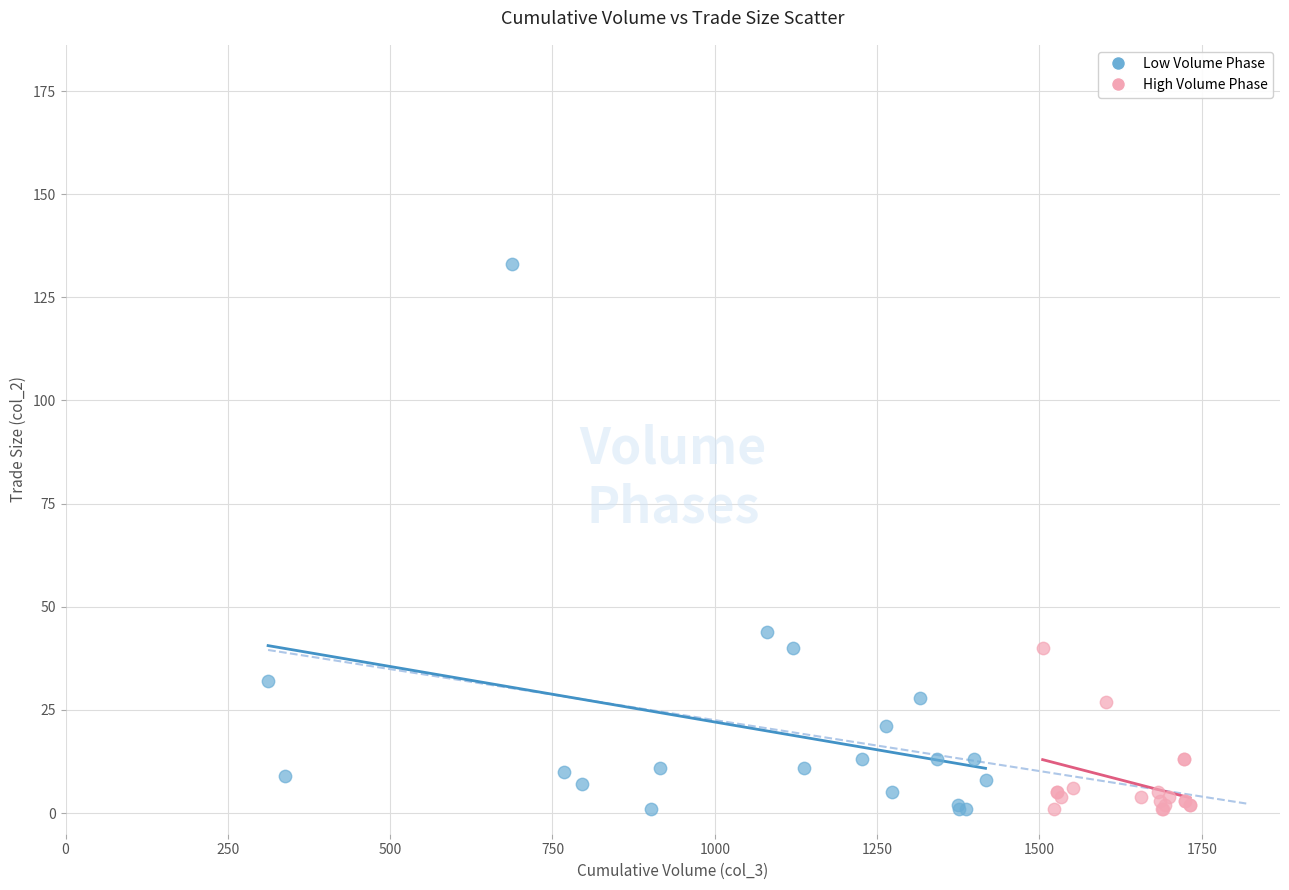

Which series has the largest Y range (max minus min)?

Low Volume Phase